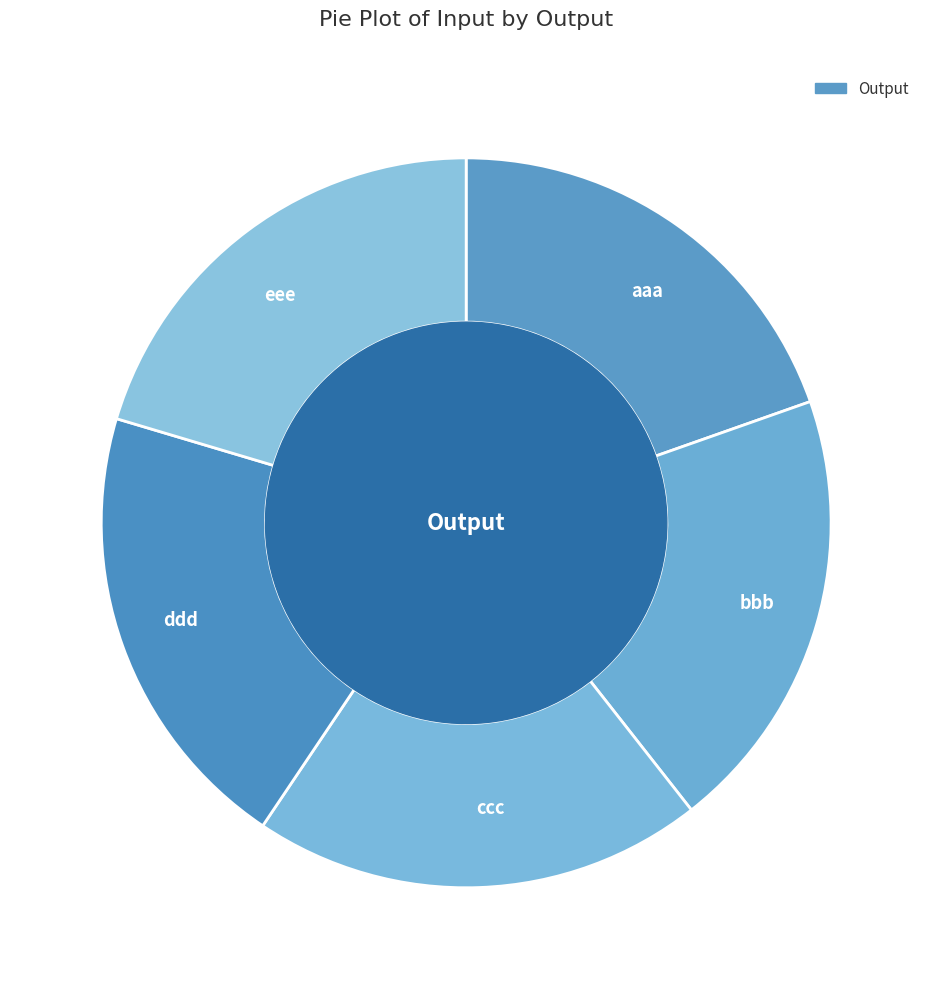

Is there a majority slice in this chart?

No